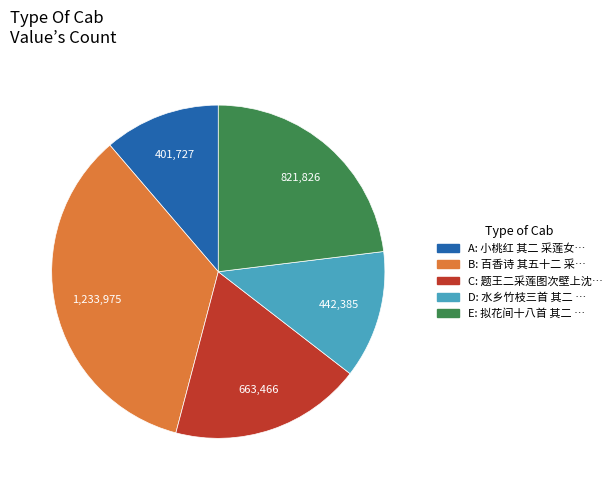

Is there a majority slice in this chart?

No